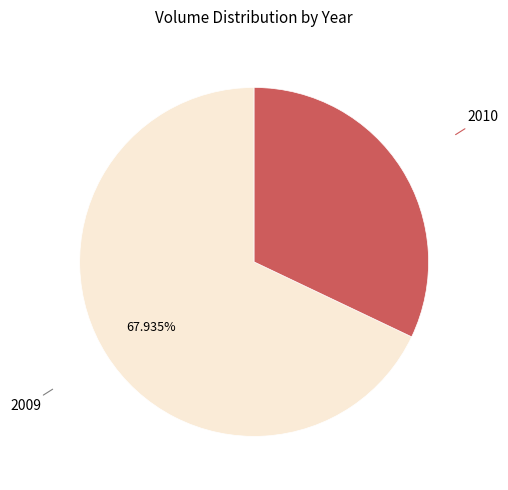

Is there a majority slice in this chart?

Yes